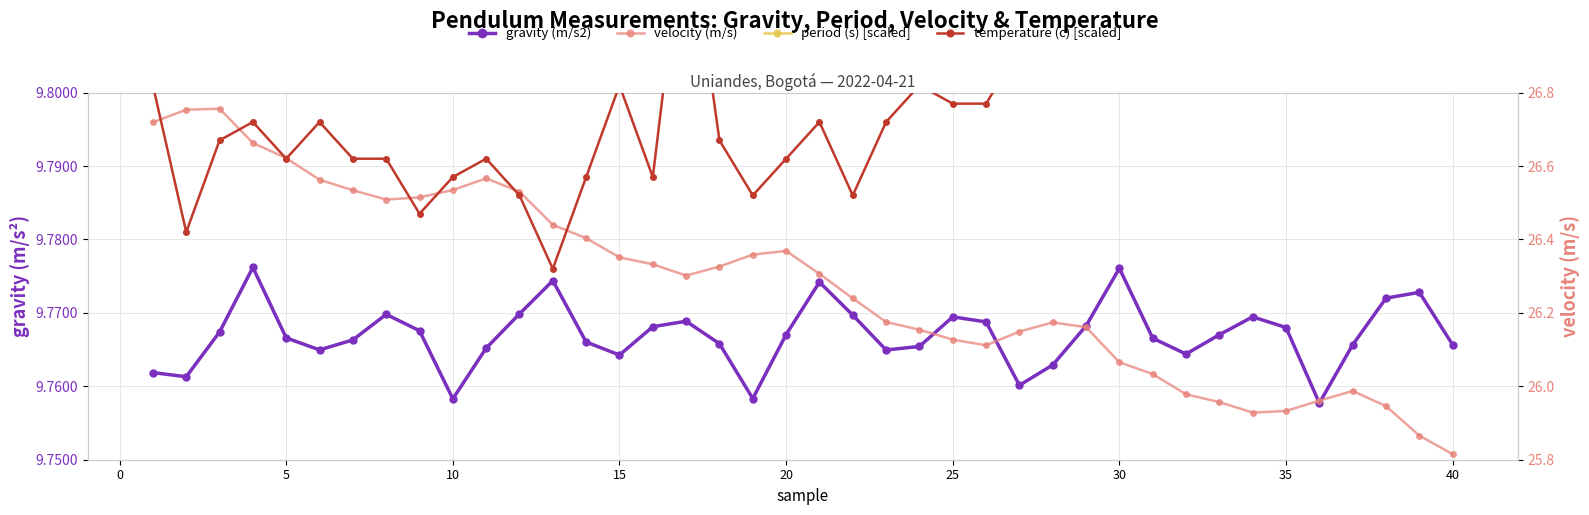

Reading right to left, what are all the values shown in this chart?

gravity (m/s2): 9.8	9.8	9.8	9.8	9.8	9.8	9.8	9.8	9.8	9.8	9.8	9.8	9.8	9.8	9.8	9.8	9.8	9.8	9.8	9.8	9.8	9.8	9.8	9.8	9.8	9.8	9.8	9.8	9.8	9.8	9.8	9.8	9.8	9.8	9.8	9.8	9.8	9.8	9.8	9.8
velocity (m/s): 25.8	25.9	25.9	26.0	26.0	25.9	25.9	26.0	26.0	26.0	26.1	26.2	26.2	26.1	26.1	26.1	26.2	26.2	26.2	26.3	26.4	26.4	26.3	26.3	26.3	26.4	26.4	26.4	26.5	26.6	26.5	26.5	26.5	26.5	26.6	26.6	26.7	26.8	26.8	26.7
period (s) [scaled]: 29.6	28.4	28.5	29.6	31.0	29.2	28.9	29.4	29.8	29.4	27.8	29.2	30.1	30.6	29.1	28.9	29.6	29.7	28.9	28.1	29.4	30.9	29.6	29.1	29.2	29.8	29.5	28.1	28.9	29.7	30.9	29.3	28.9	29.5	29.7	29.4	27.8	29.3	30.4	30.3
temperature (c) [scaled]: 27.3	27.1	27.2	27.4	27.3	27.0	27.1	27.1	27.0	27.1	27.0	26.9	26.9	26.9	26.8	26.8	26.8	26.7	26.5	26.7	26.6	26.5	26.7	27.3	26.6	26.8	26.6	26.3	26.5	26.6	26.6	26.5	26.6	26.6	26.7	26.6	26.7	26.7	26.4	26.8